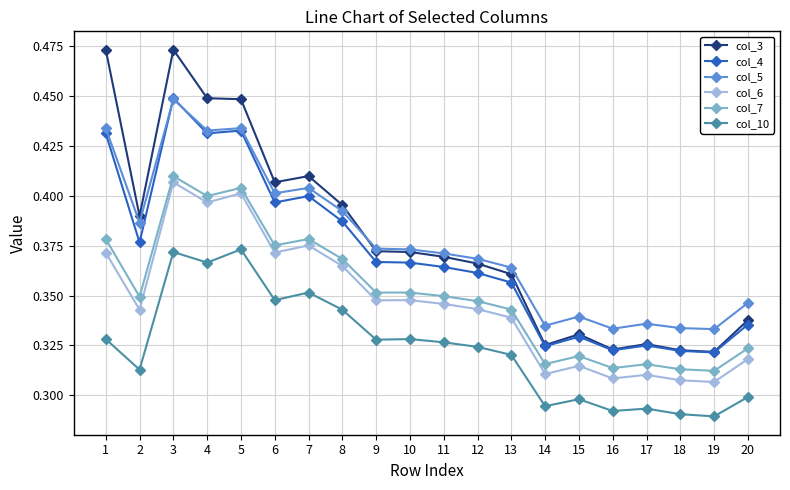

True or false: col_3 and col_10 intersect in this chart.

False